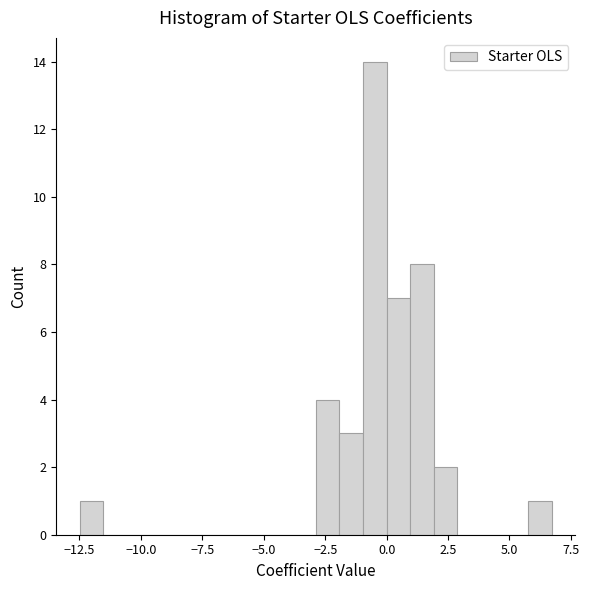

Read against the x-axis, roughly where is the centre of the tallest bar?

-0.5